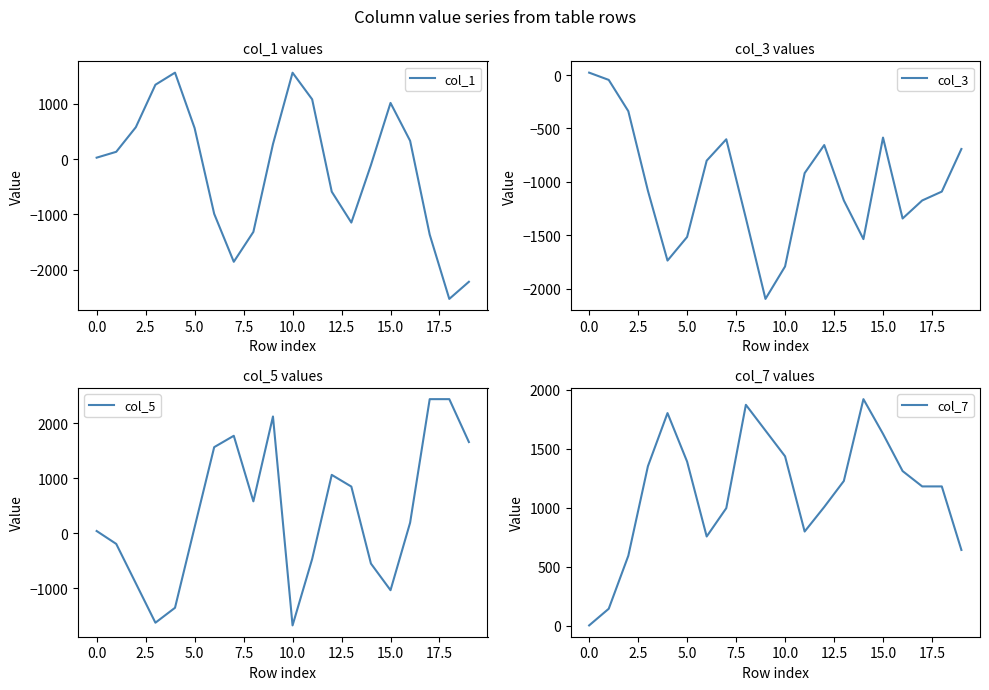

The col_1 series shows -107 at 14. True or false?

True